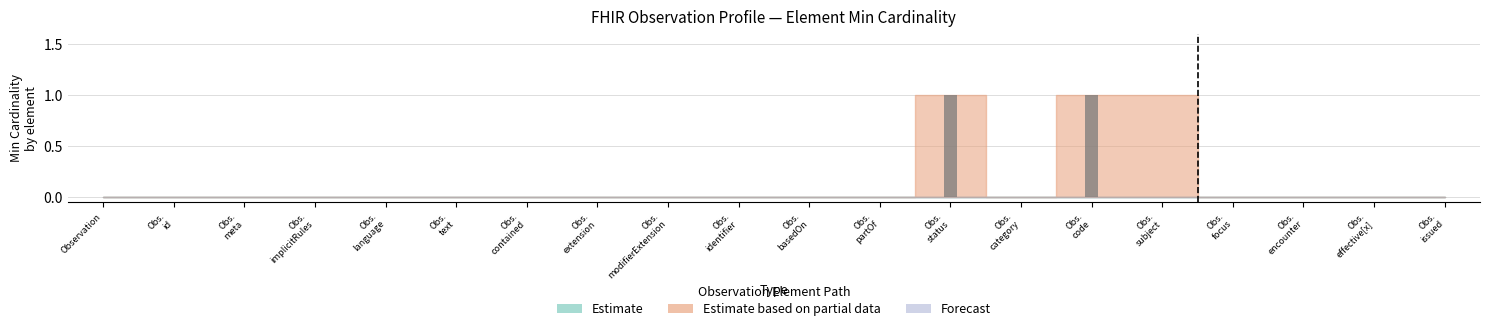

How many categories are shown in the chart?

20